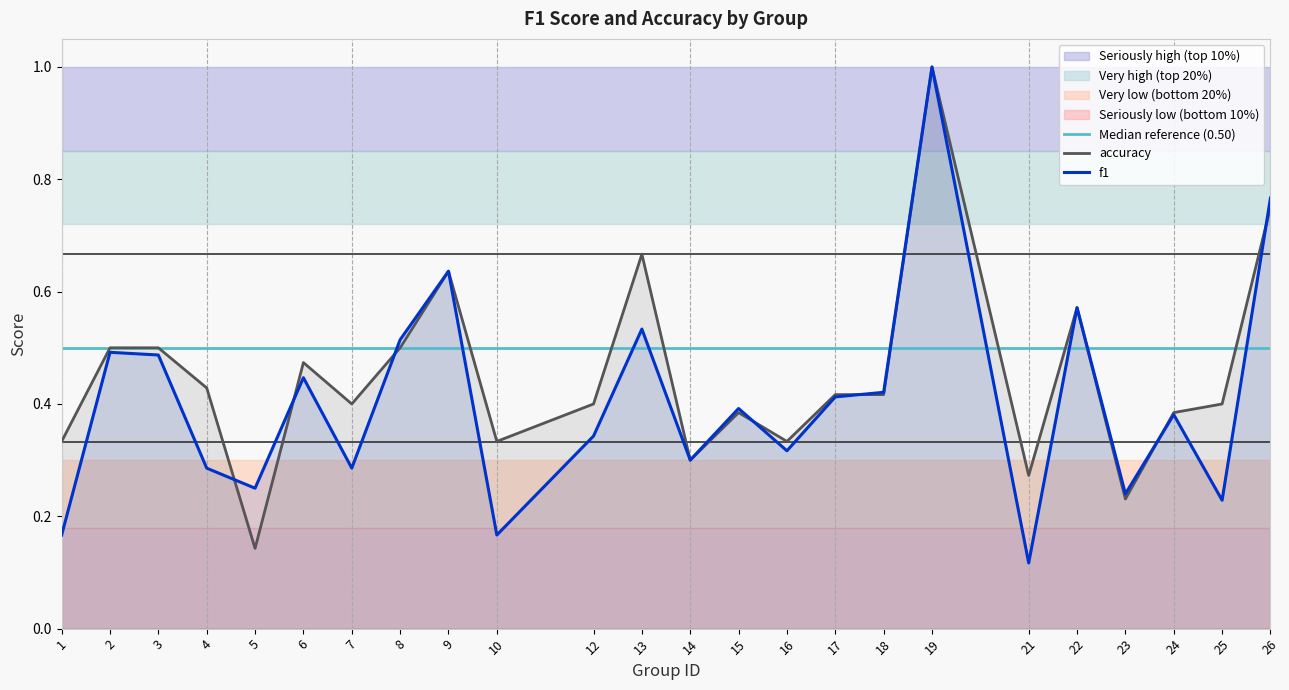

The accuracy series shows 0.3 at 10. True or false?

True